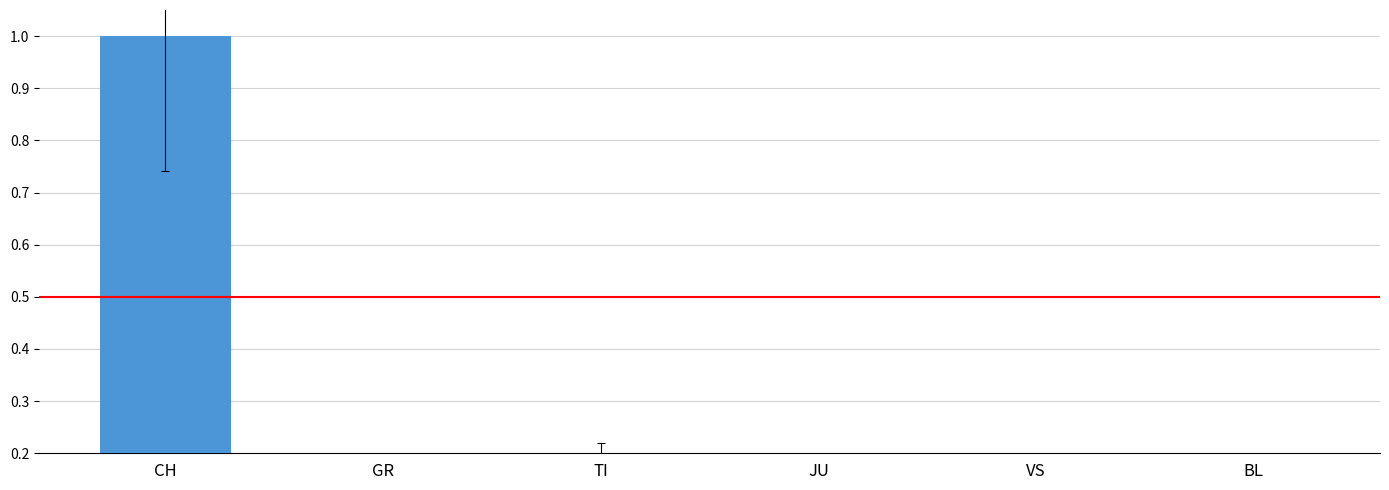

Reading right to left, what are all the values shown in this chart?

0.0	0.1	0.0	0.2	0.0	1.0